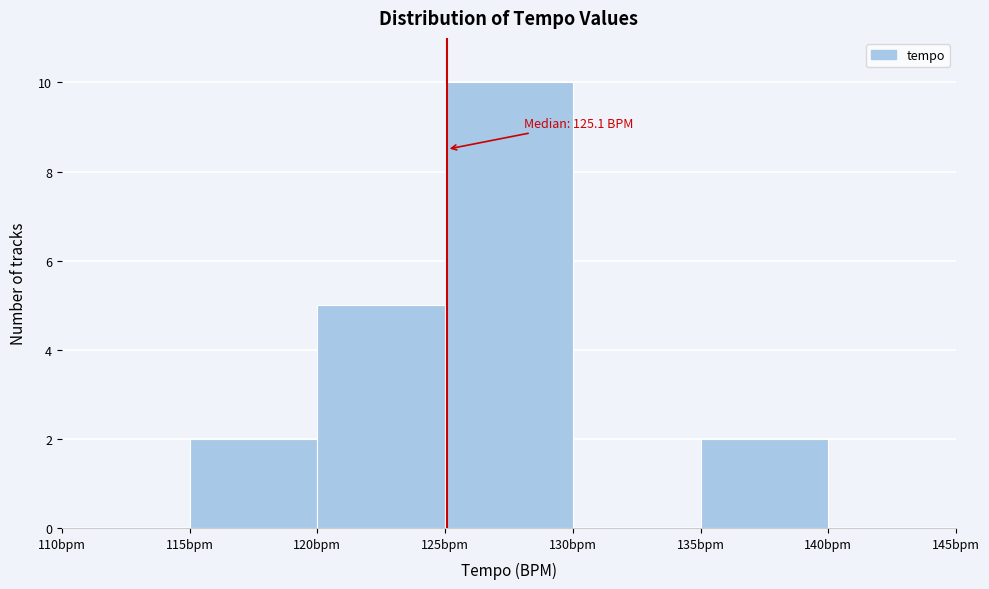

Over which range of the x-axis is the bar tallest?

125 to 130